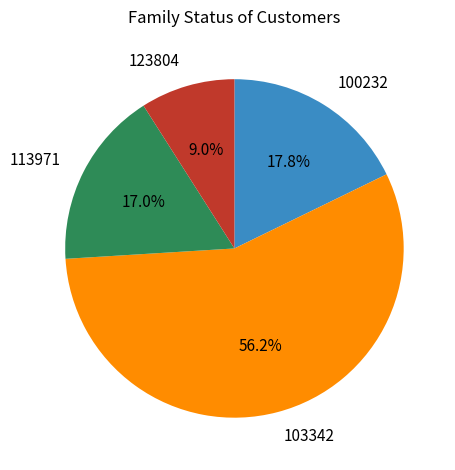

How much of the chart is everything except 123804?

91.0%